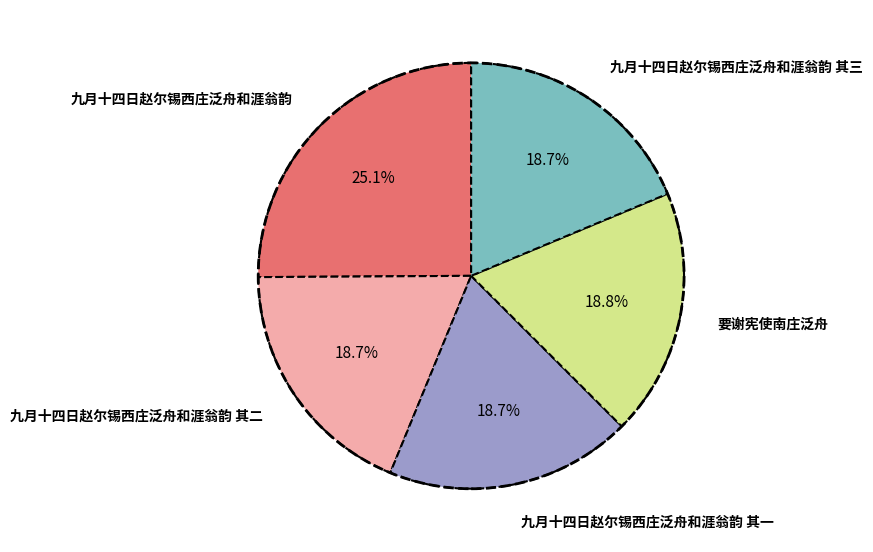

Approximately how many times larger is the value at 要谢宪使南庄泛舟 compared to 九月十四日赵尔锡西庄泛舟和涯翁韵?

0.7